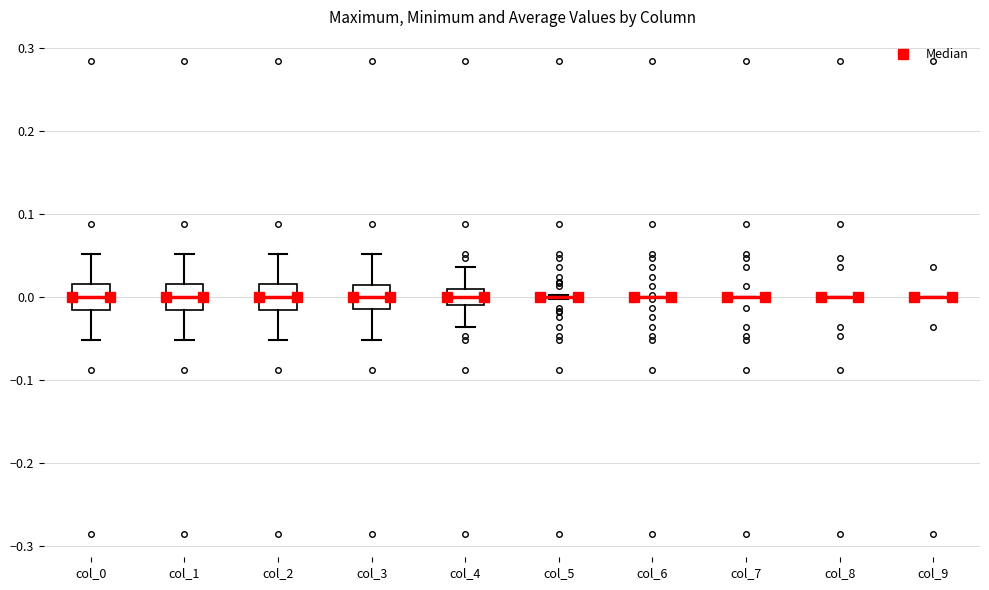

Reading left to right, transcribe this box plot: for each box, give where its median line is, the range the box spans, and where its two whiskers end, as read against the y-axis. The values are not printed on the chart, so give them approximately, as read against the axis.

col_0: median 0.00, box -0.02 to 0.02, whiskers -0.05 to 0.05
col_1: median 0.00, box -0.02 to 0.02, whiskers -0.05 to 0.05
col_2: median 0.00, box -0.02 to 0.02, whiskers -0.05 to 0.05
col_3: median 0.00, box -0.01 to 0.01, whiskers -0.05 to 0.05
col_4: median 0.00, box -0.01 to 0.01, whiskers -0.04 to 0.04
col_5: box collapsed to a line at 0.00, whiskers 0.00 to 0.00
col_6: box collapsed to a line at 0.00, whiskers 0.00 to 0.00
col_7: box collapsed to a line at 0.00, whiskers 0.00 to 0.00
col_8: box collapsed to a line at 0.00, whiskers 0.00 to 0.00
col_9: box collapsed to a line at 0.00, whiskers 0.00 to 0.00